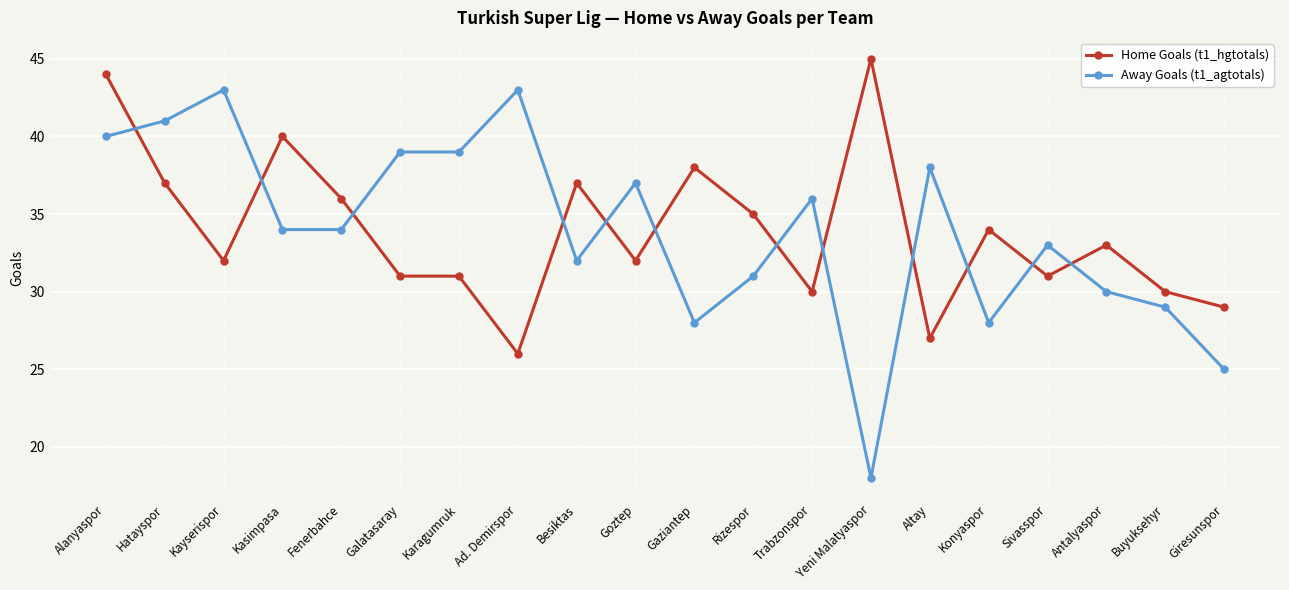

What is the label of the 18th point from the left?

Antalyaspor